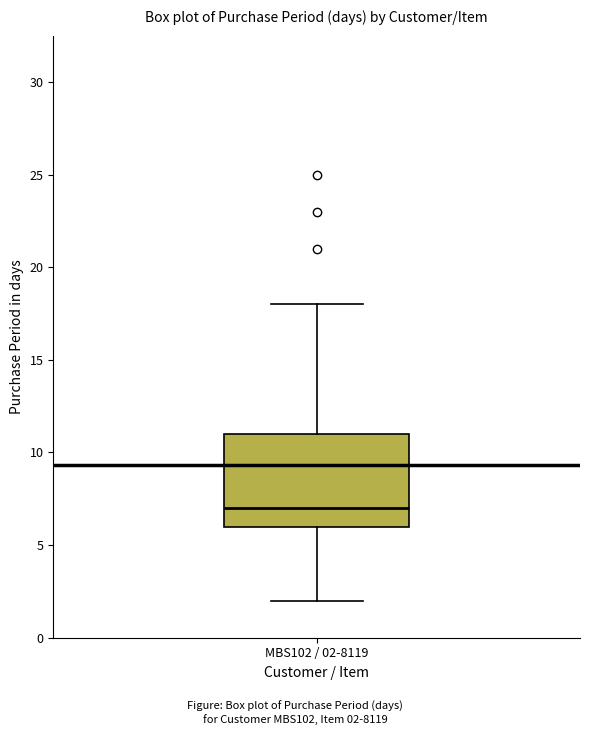

Read this box plot against the y-axis: the position of the median line, the range covered by the box, and the ends of both whiskers. The values are not printed on the chart, so give them approximately, as read against the axis.

median 7, box 6 to 11, whiskers 2 to 18